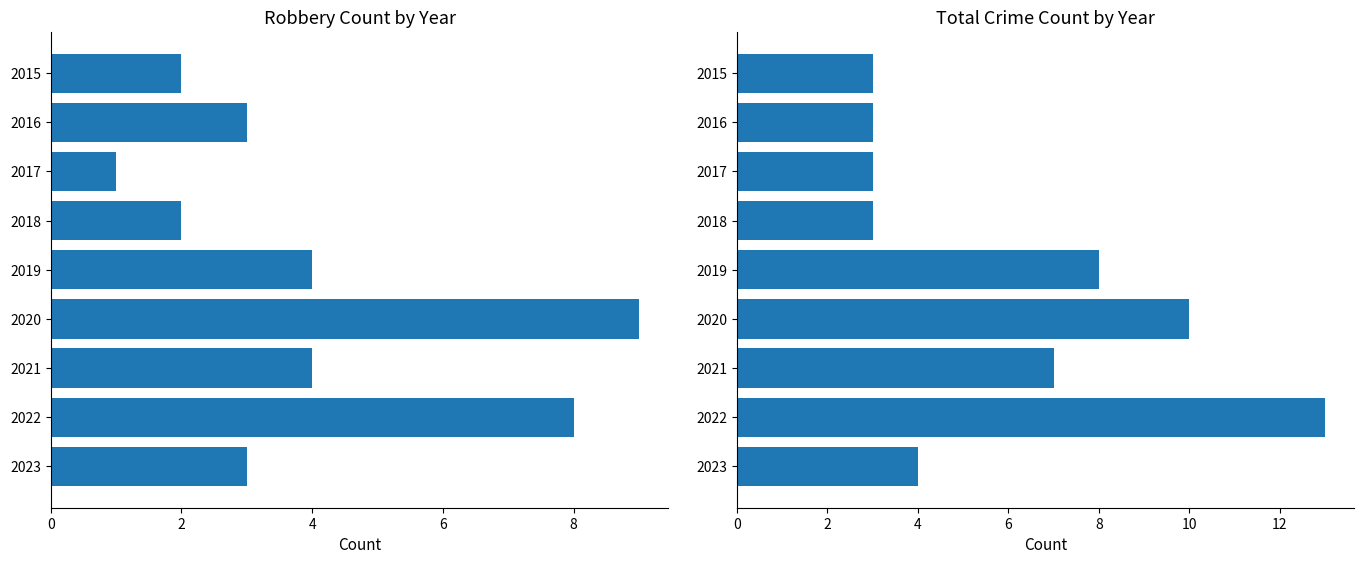

How many bars are there in each group?

2